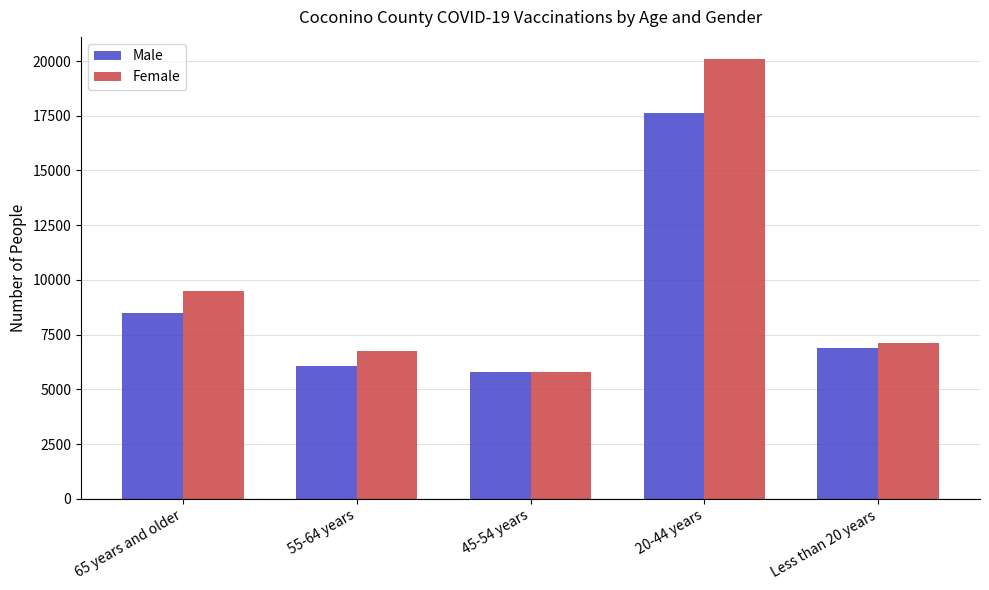

How many categories are shown in the chart?

5